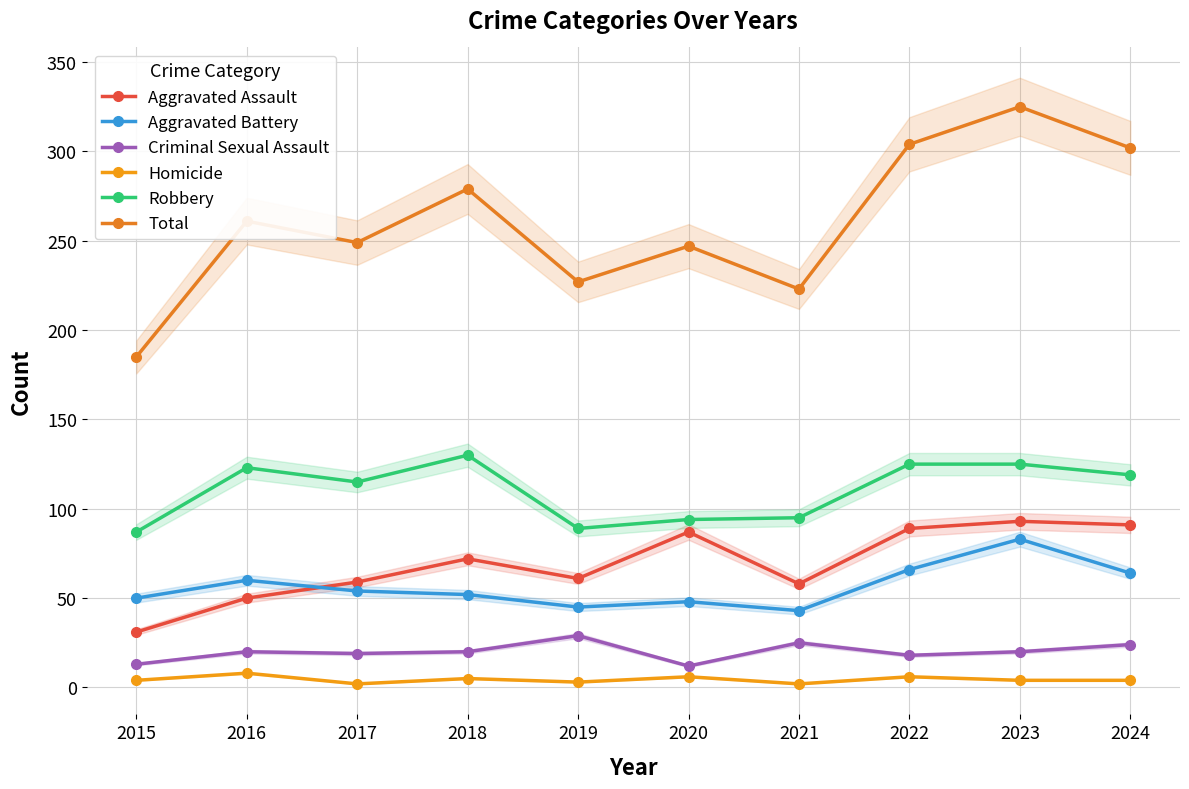

Count the number of categories in the chart.

10